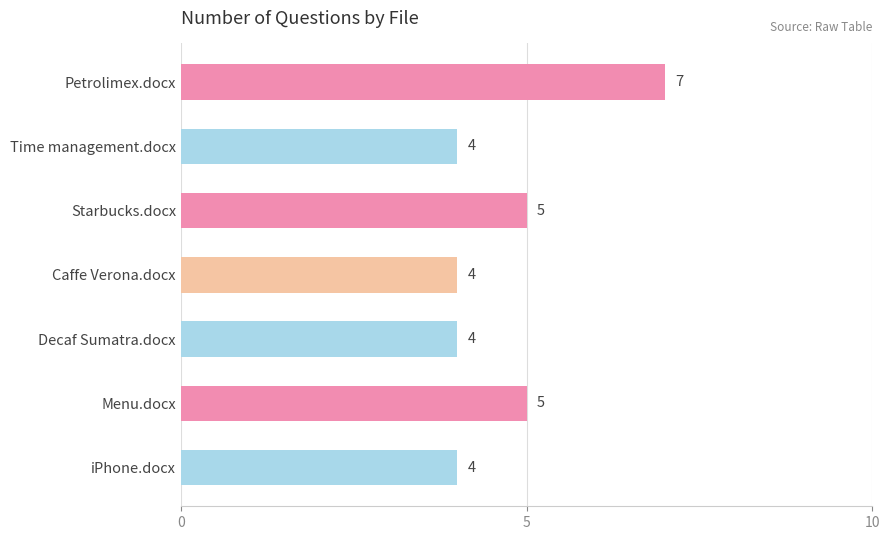

What is the value of the 4th bar from the top?

4